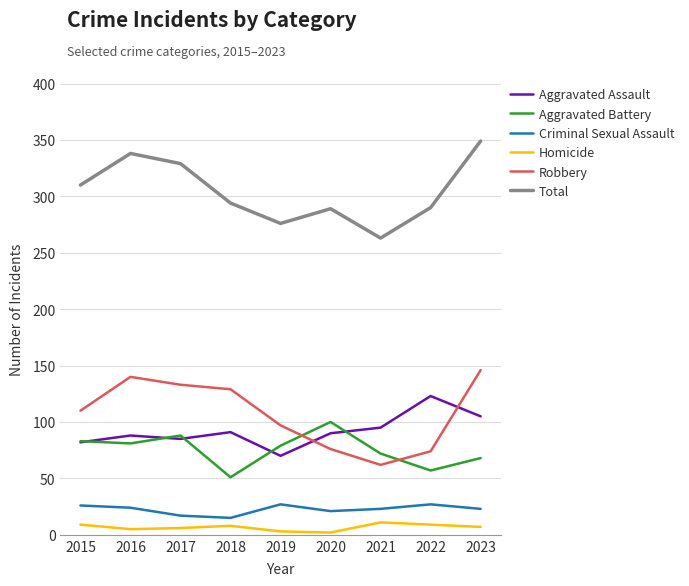

Which series changed the most between 2018 and 2022?

Robbery